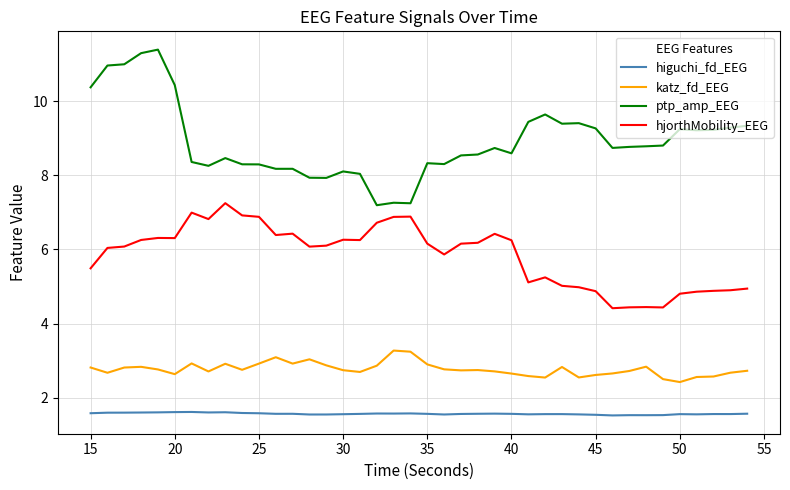

True or false: higuchi_fd_EEG and ptp_amp_EEG cross at least once.

False